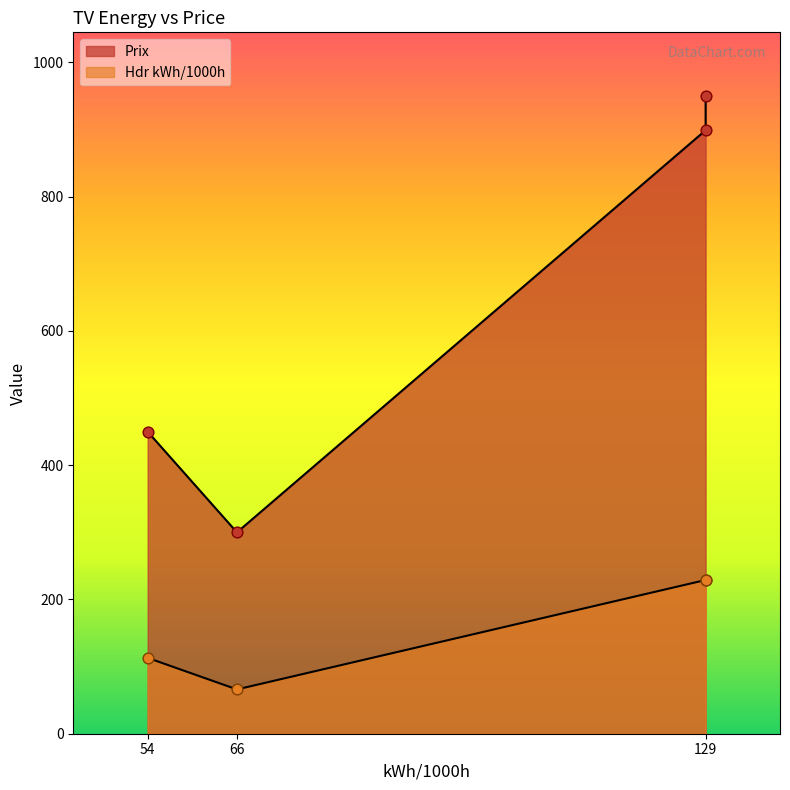

At how many categories does at least one series exceed 566?

2